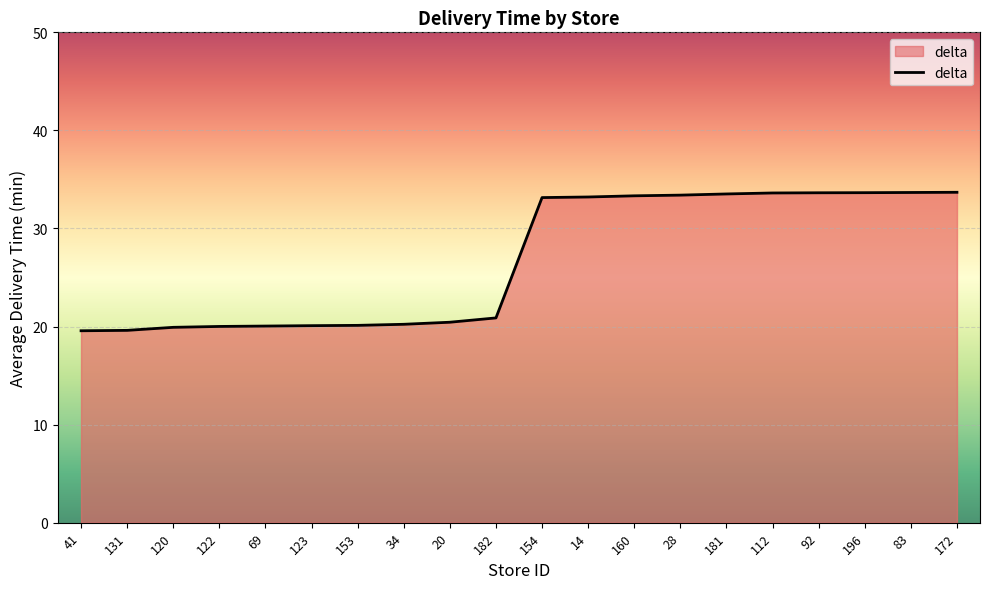

What is the greatest value displayed?

33.7